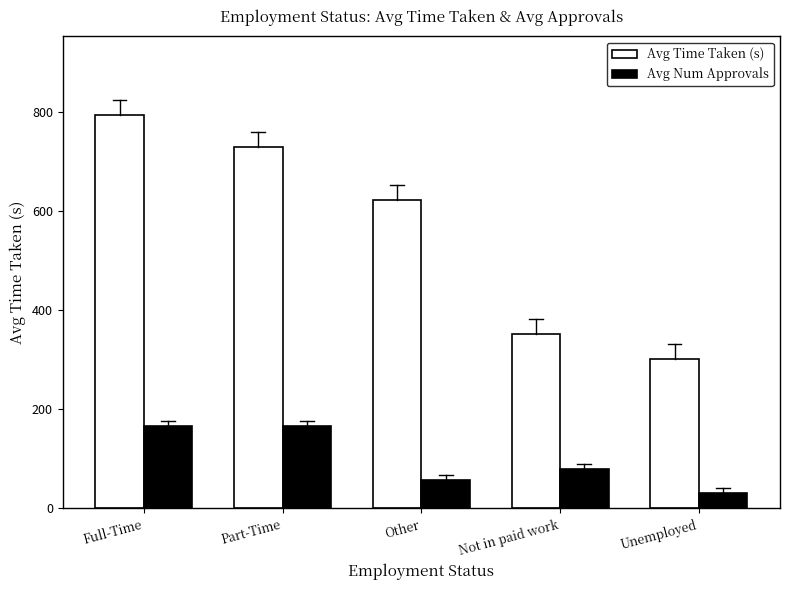

How many bars are there in each group?

2